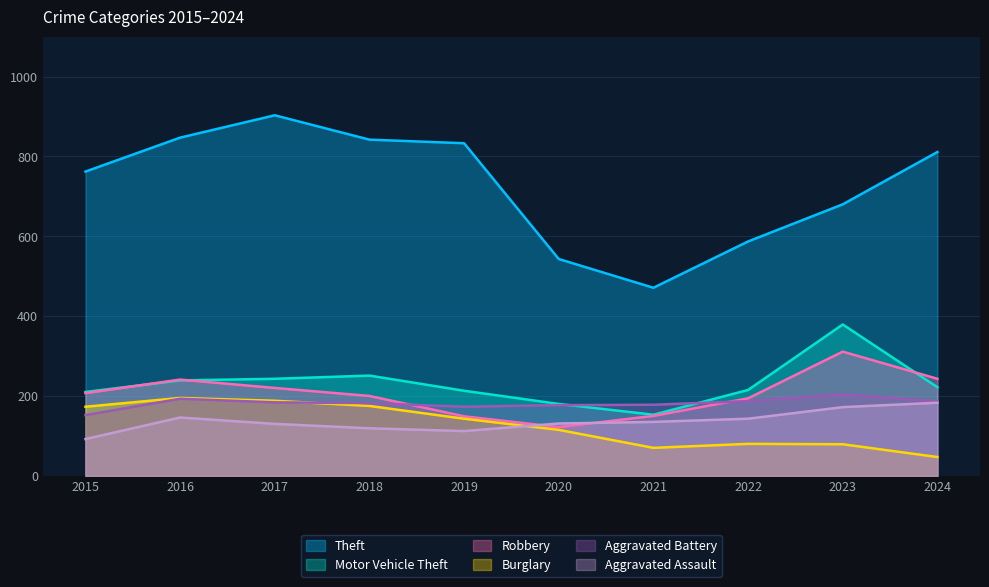

What is the sum of the Motor Vehicle Theft values at 2022 and 2023?

594